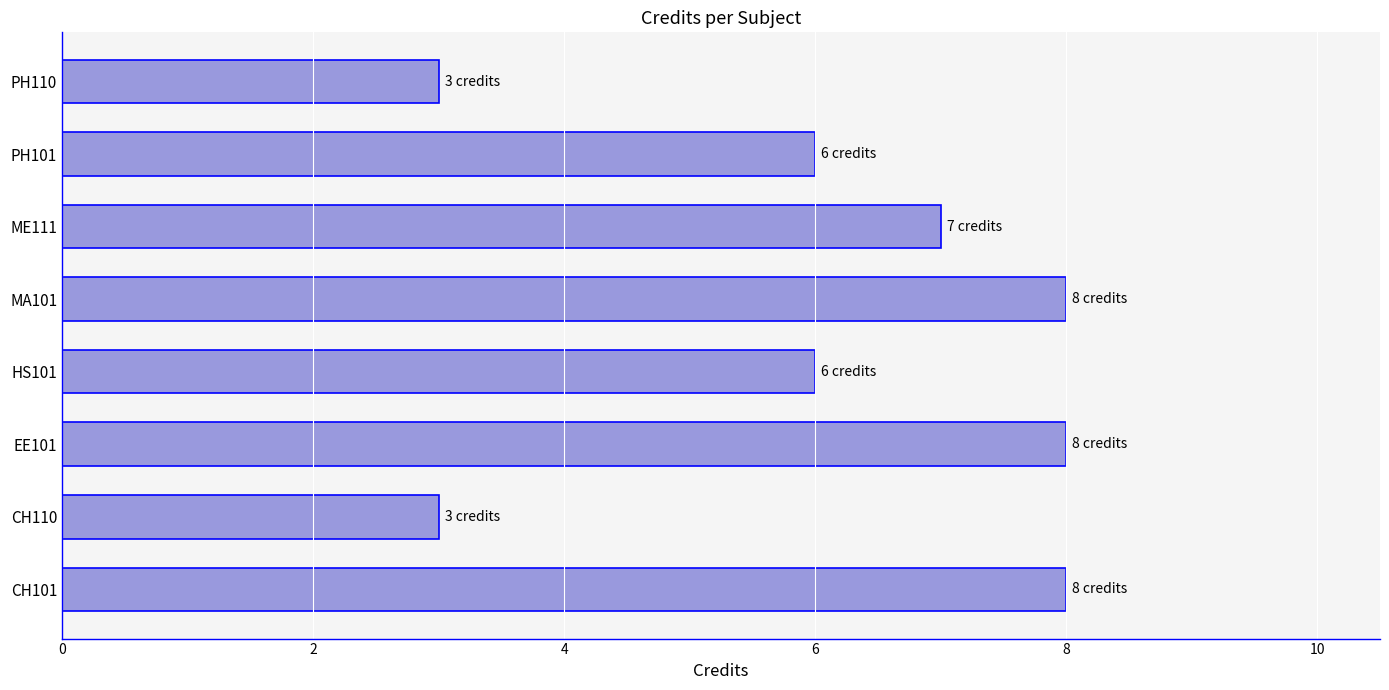

What is the maximum value shown in the chart?

8